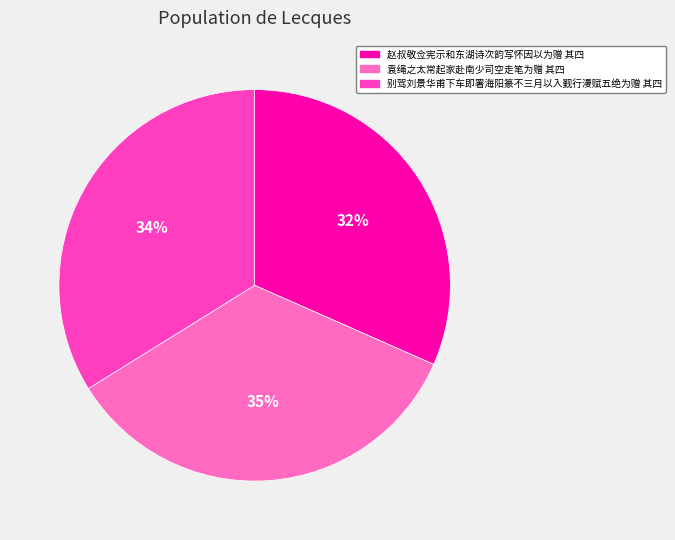

Is it true that 别驾刘景华甫下车即署海阳篆不三月以入觐行漫赋五绝为赠 其四 is 21% of the pie?

False